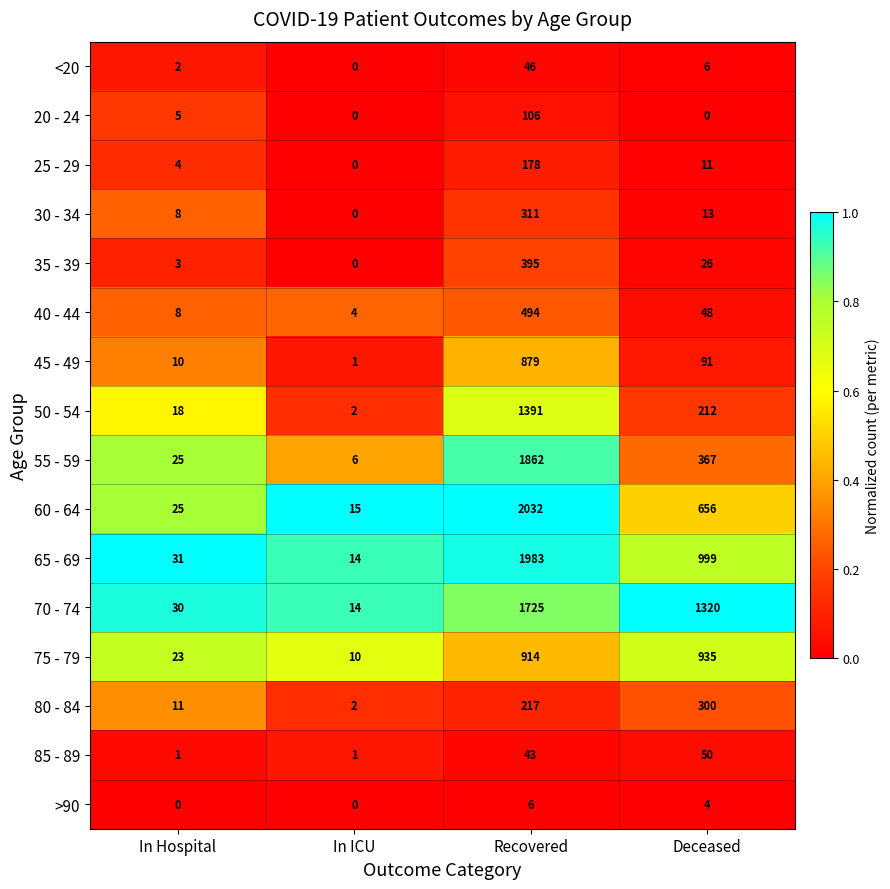

Rank the categories by 30 - 34 value from lowest to highest.

In ICU, In Hospital, Deceased, Recovered